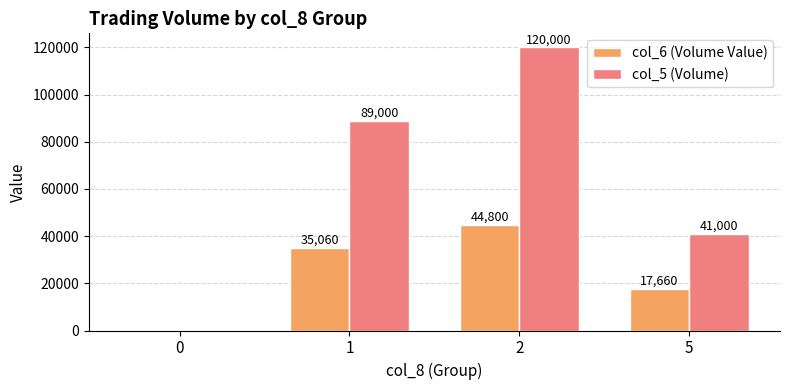

True or false: col_6 (Volume Value) has a value of 57171 at 1.

False